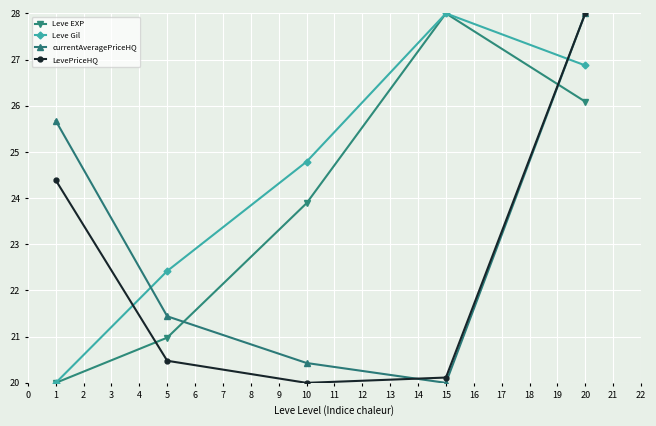

List the labels in order of LevePriceHQ value, largest first.

20, 1, 5, 15, 10